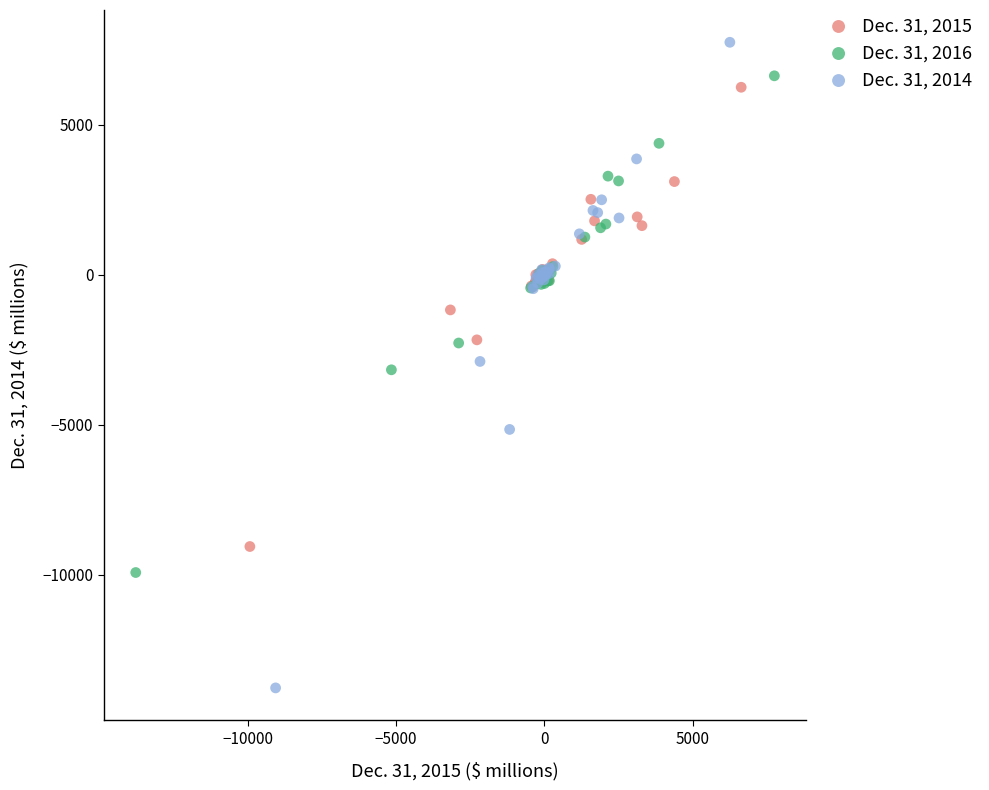

Which series contains the lowest Y value?

Dec. 31, 2014